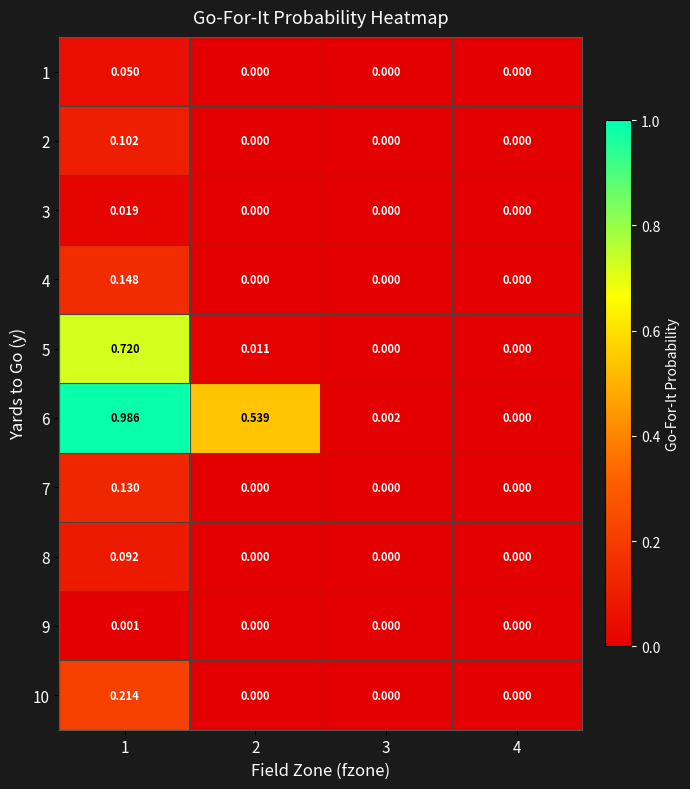

At which category does the chart reach its peak across all series?

1